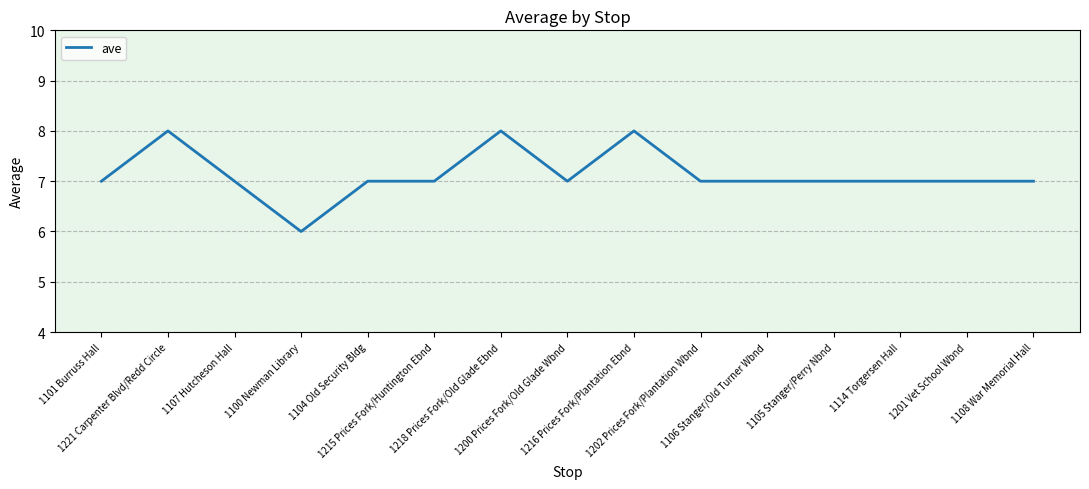

What is the smallest value displayed?

6